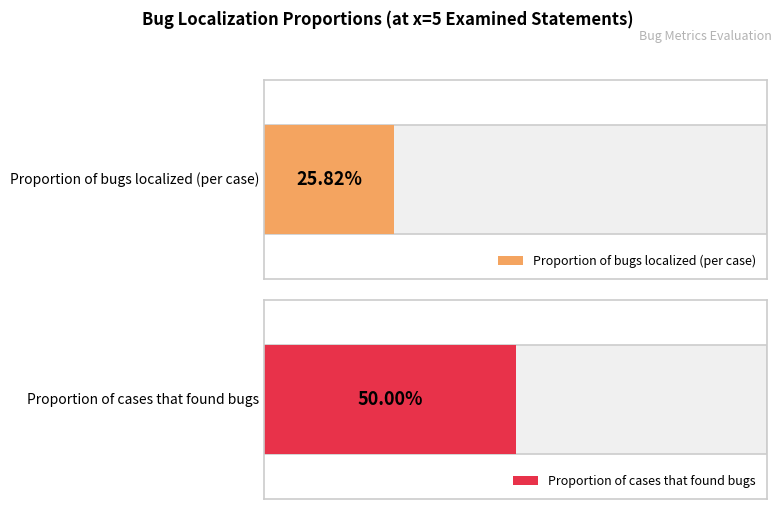

Is the value of Proportion of bugs localized (per case) at 1 greater than the value of Proportion of cases that found bugs at 2?

No